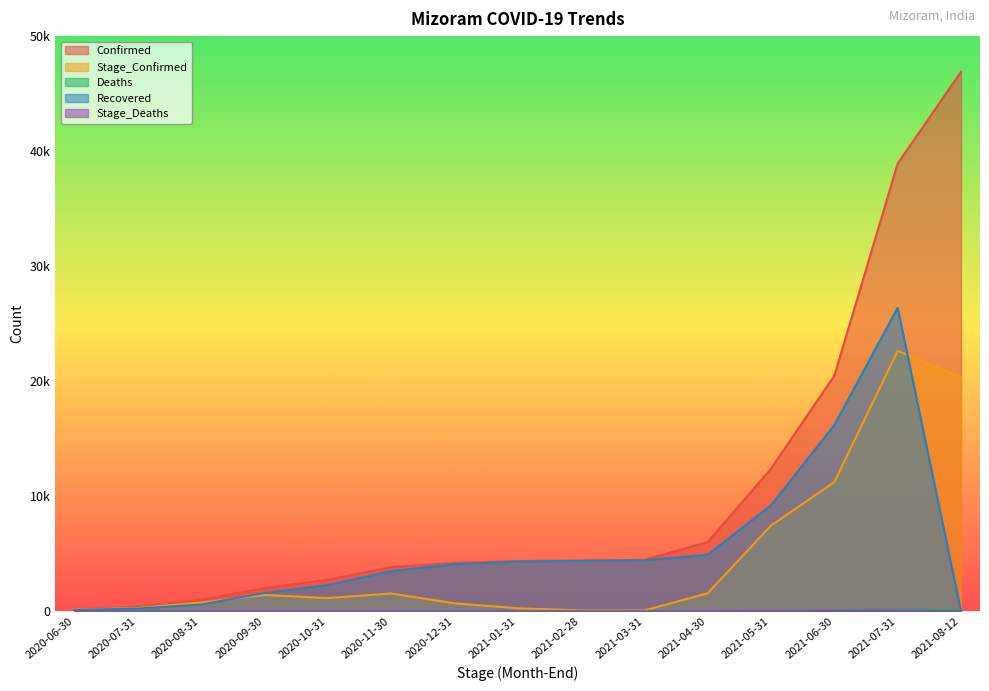

How many values in the Stage_Confirmed series are below 1156?

7